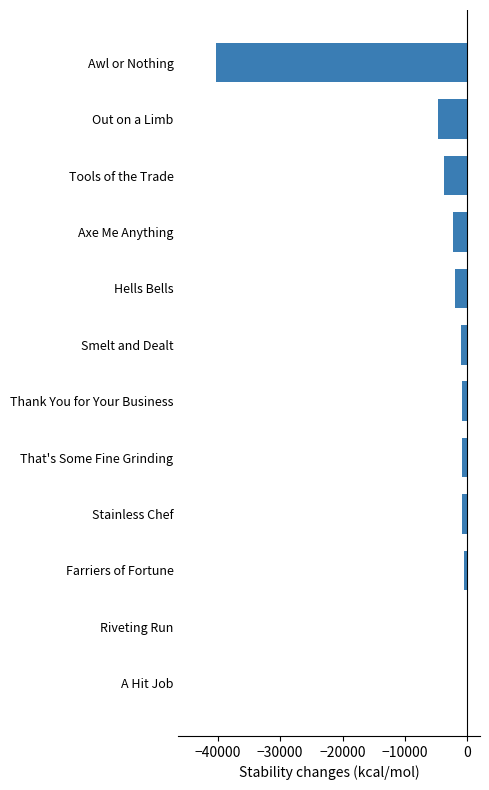

Are the bars horizontal?

Yes